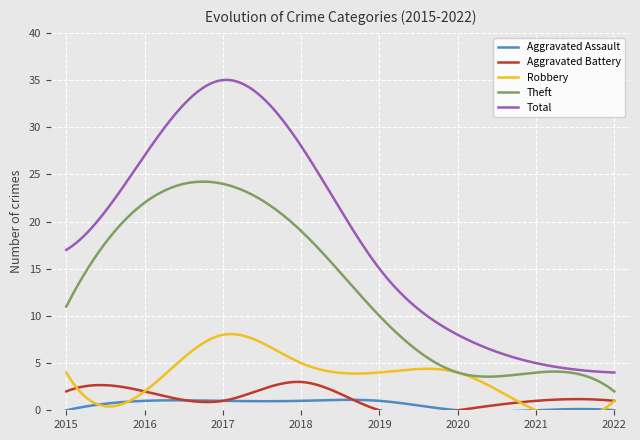

List the series in order of their peak value, highest first.

Total, Theft, Robbery, Aggravated Battery, Aggravated Assault